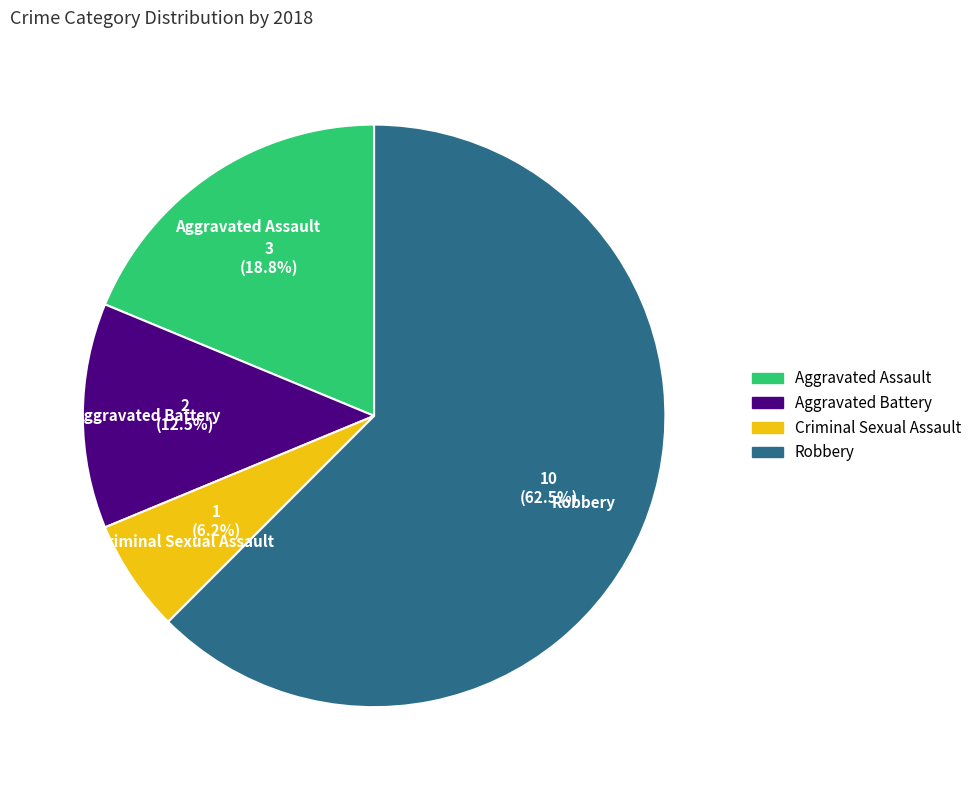

Does Robbery account for over 50% of the chart?

Yes